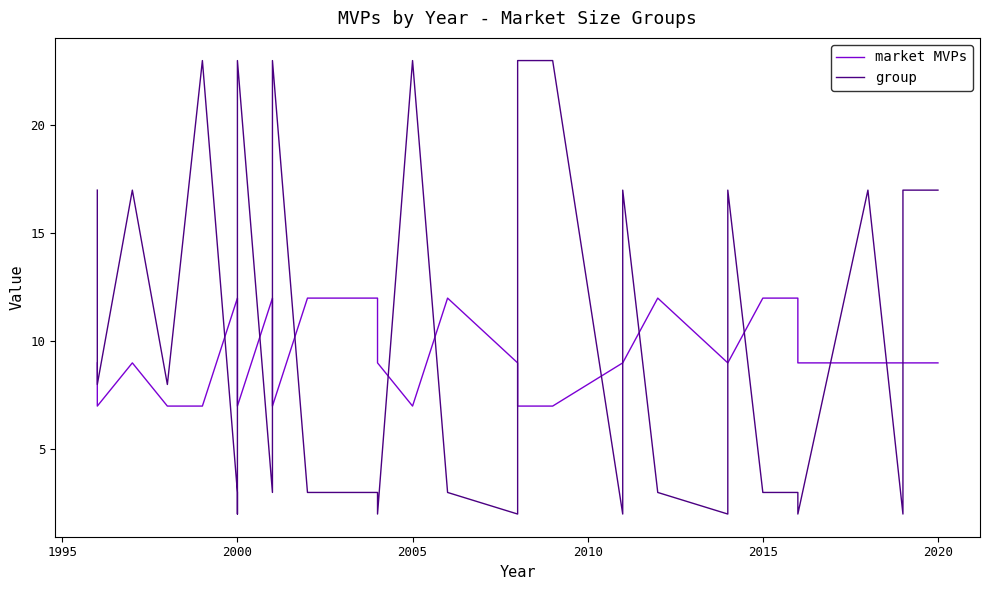

Which series has the largest range (max minus min)?

group